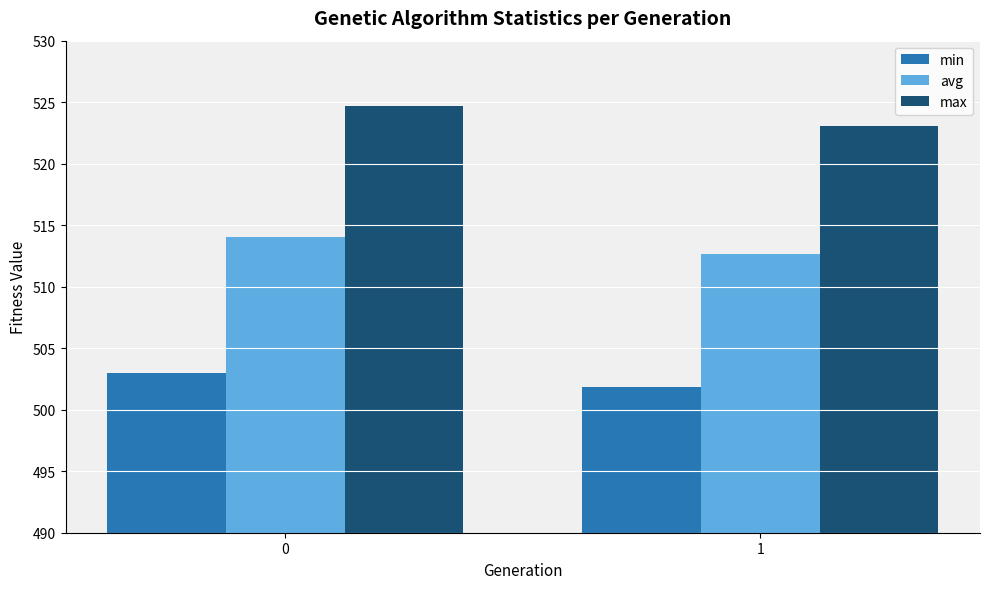

What is the approximate value of min at 0?

503.0